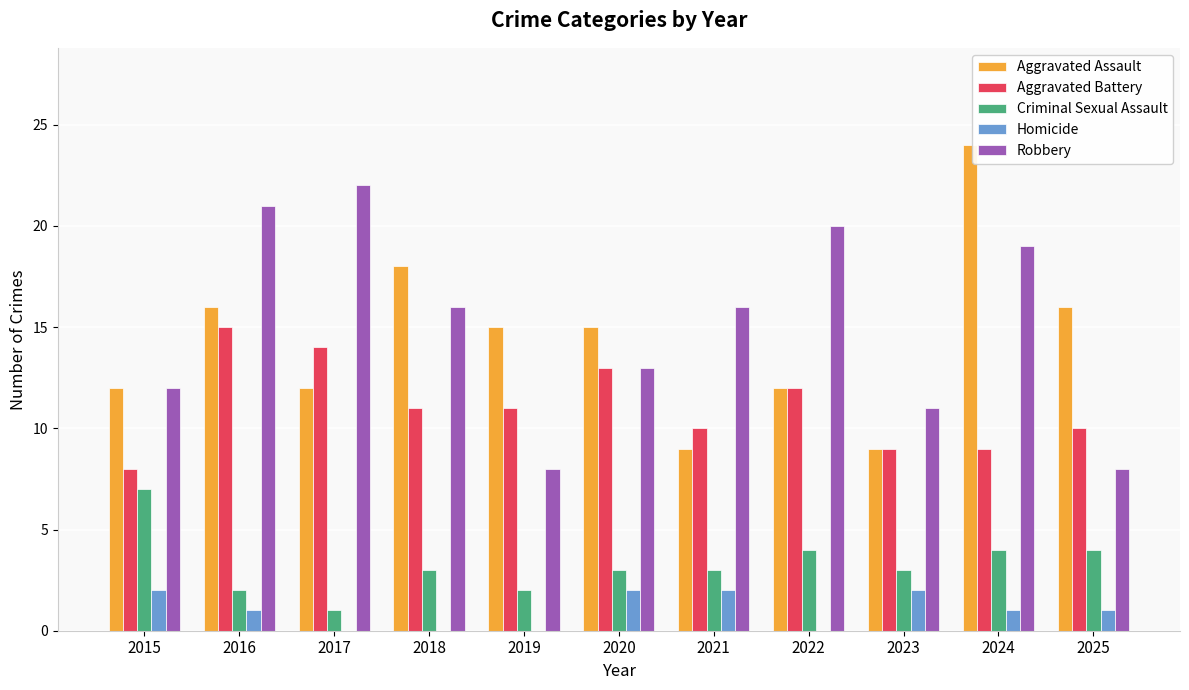

What is the sum of all Robbery values?

166